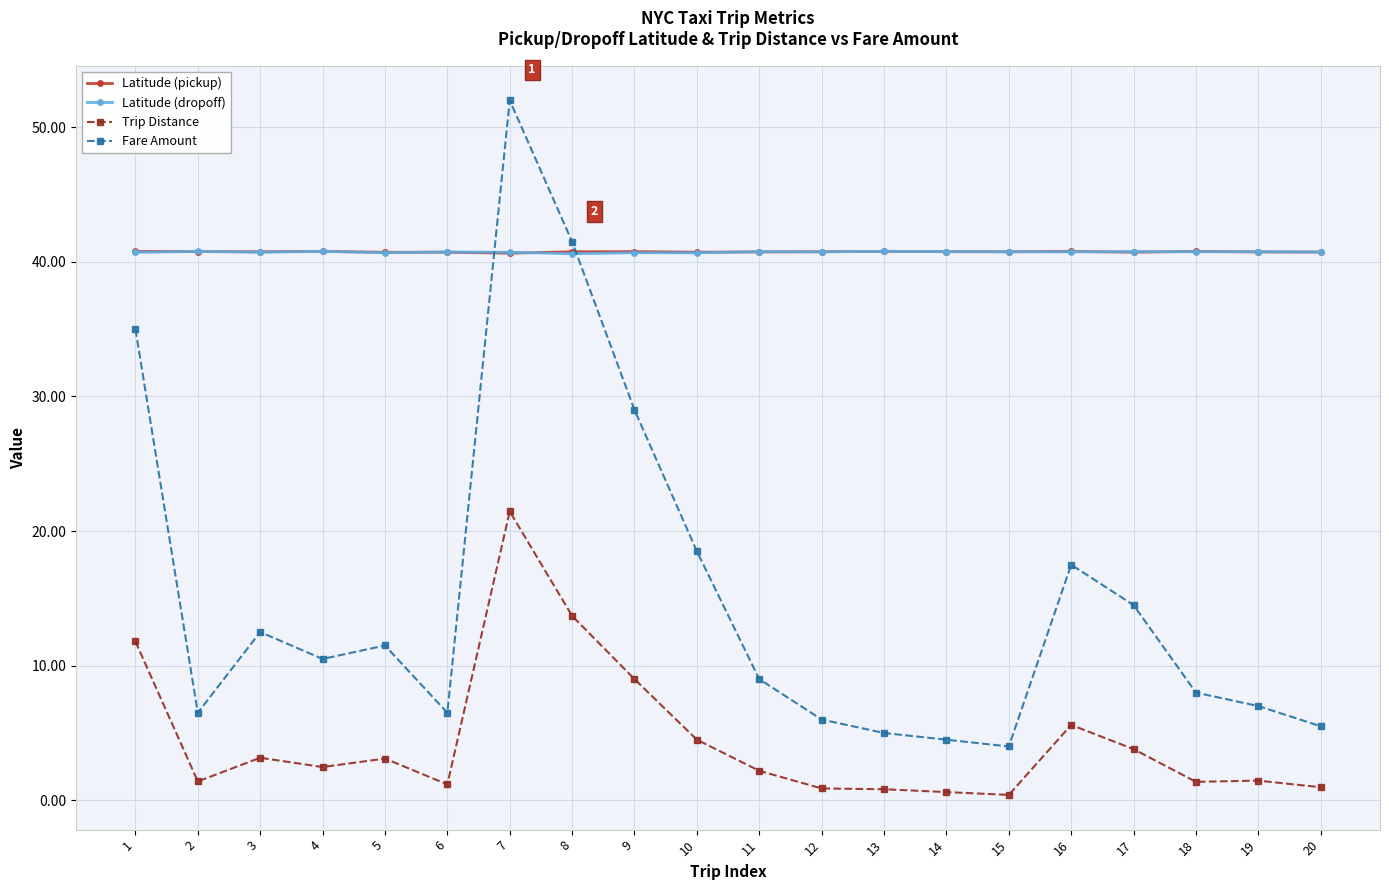

What is the value of the Fare Amount point at the 10th from the left?

18.5